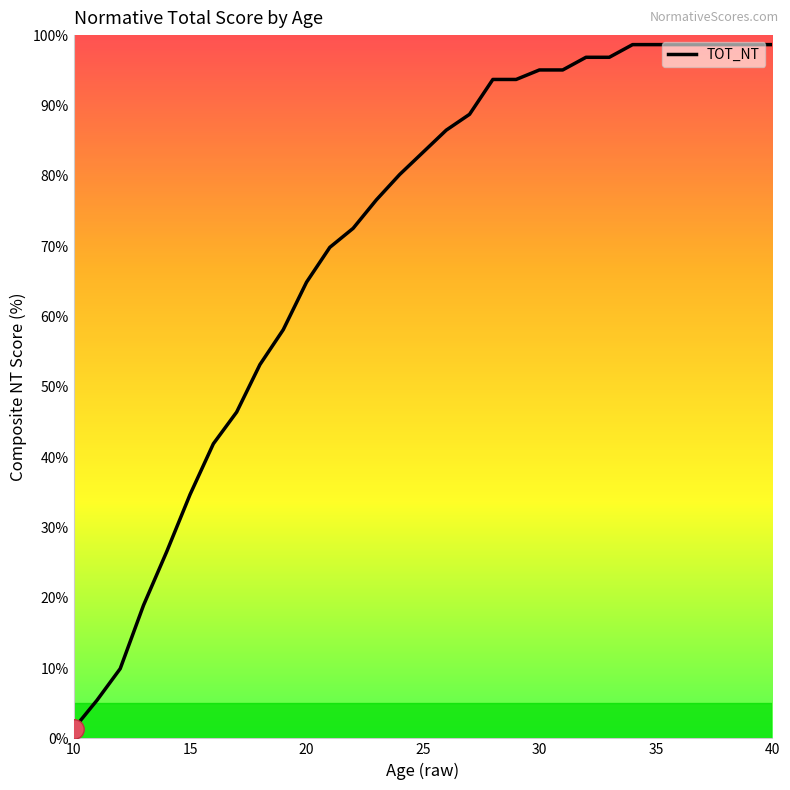

What is the difference between the maximum and minimum values?

97.3